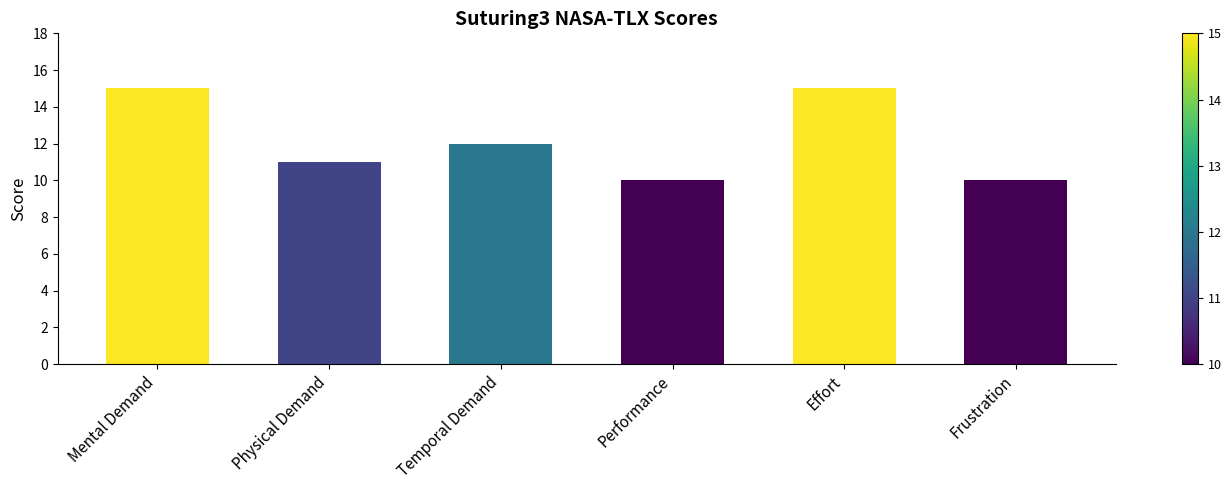

What is the minimum value shown in the chart?

10